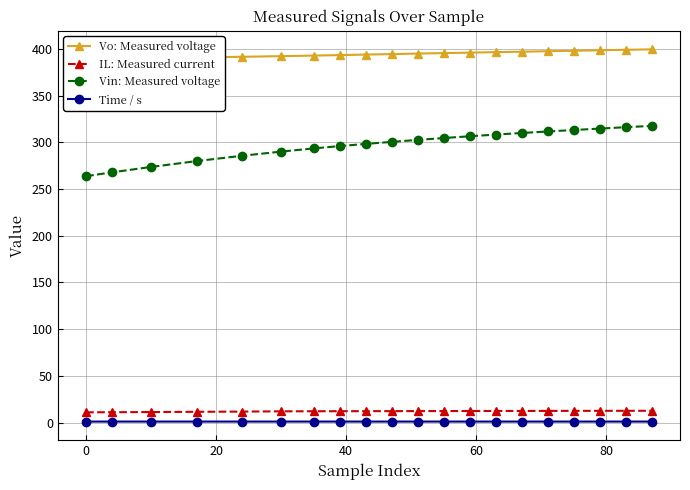

True or false: Vin: Measured voltage has more than 0 interior local peaks.

False